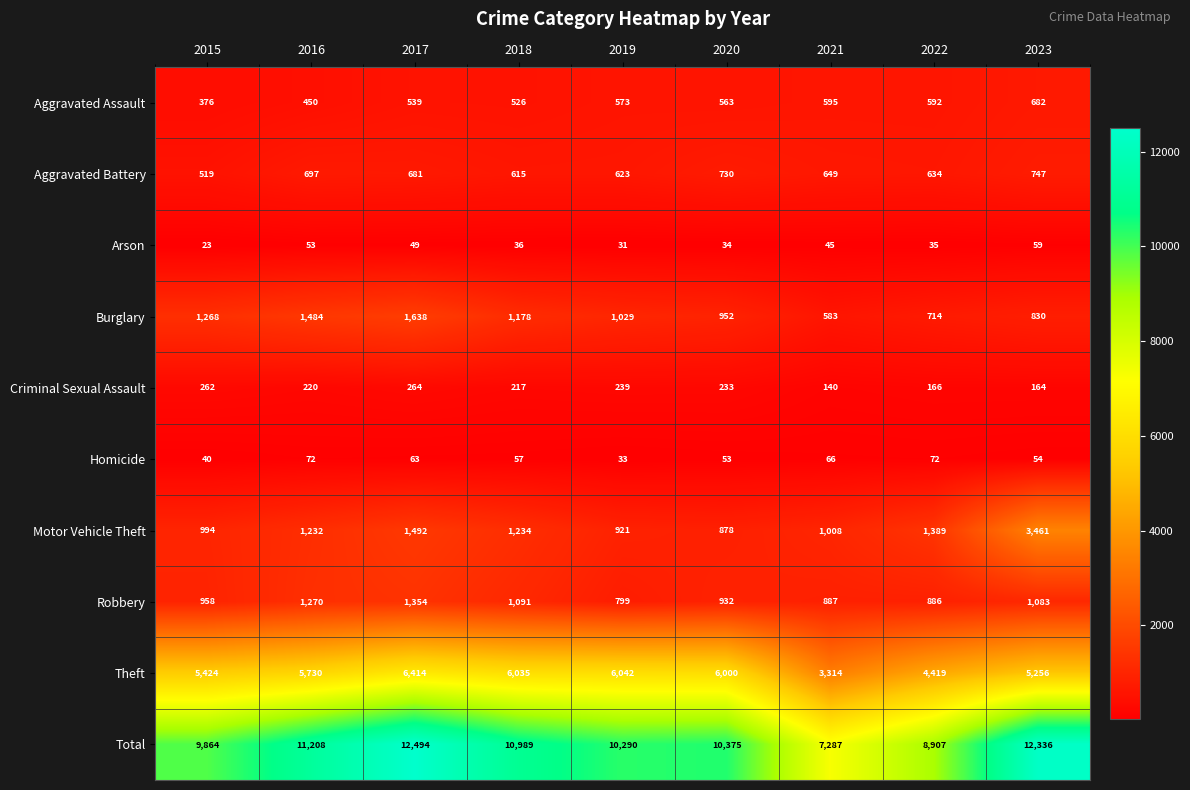

Rank the series at 2023 from lowest to highest value.

Homicide, Arson, Criminal Sexual Assault, Aggravated Assault, Aggravated Battery, Burglary, Robbery, Motor Vehicle Theft, Theft, Total